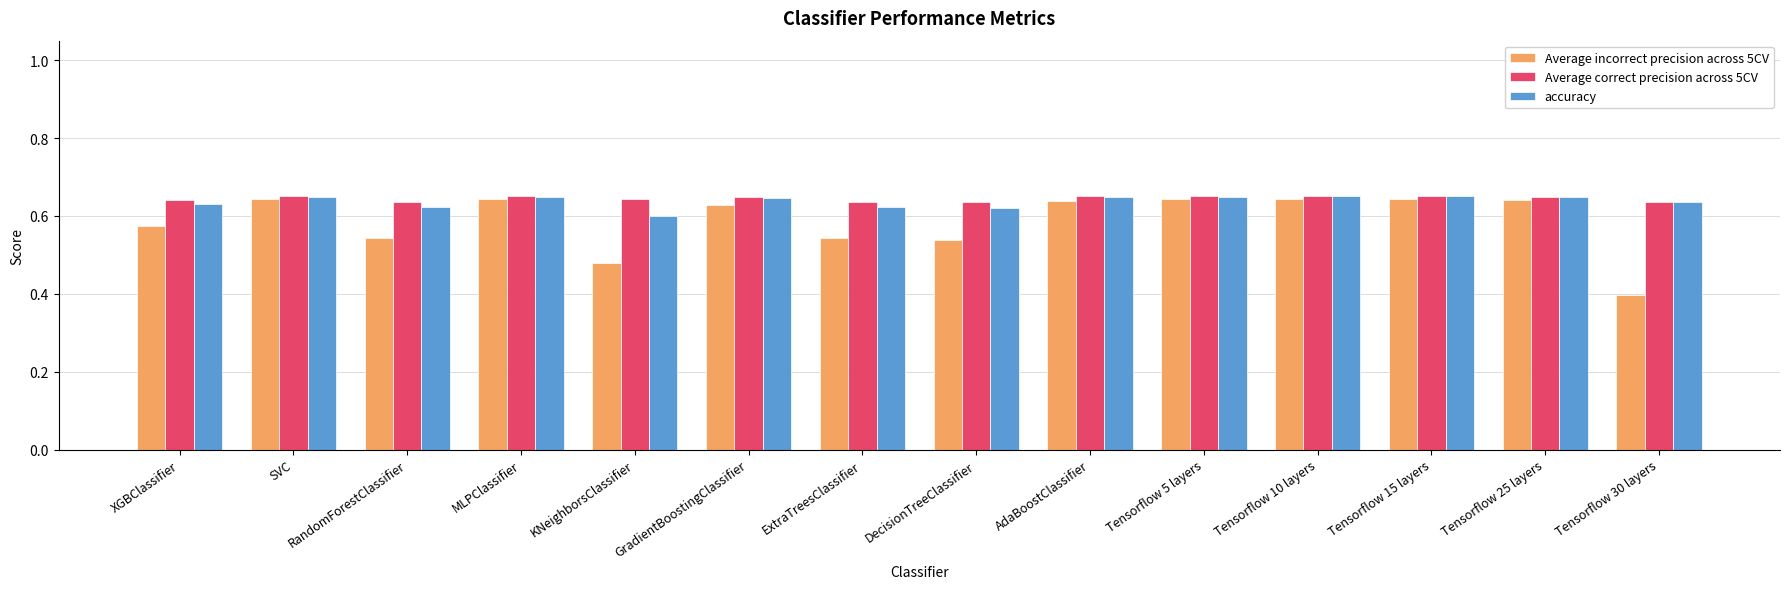

Does the chart contain stacked bars?

No